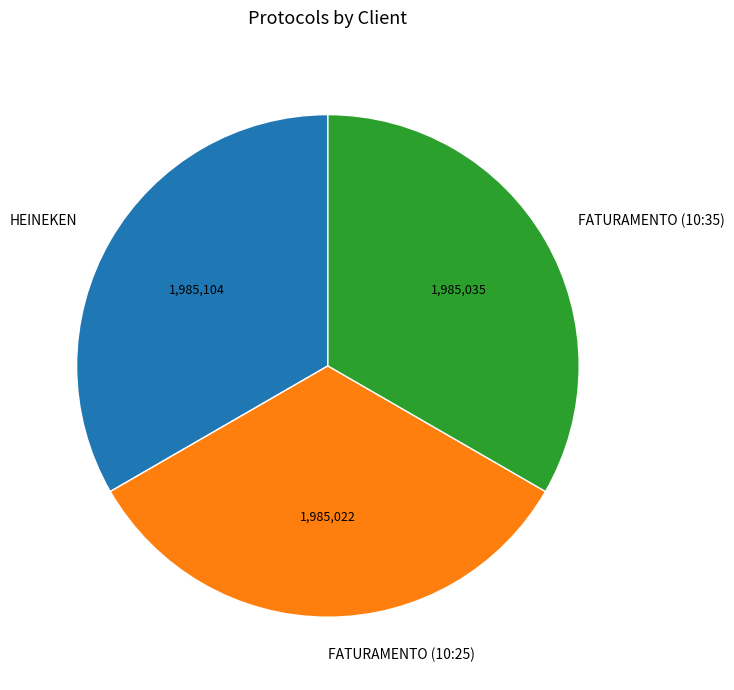

The FATURAMENTO (10:35) slice represents 26% of the pie. True or false?

False